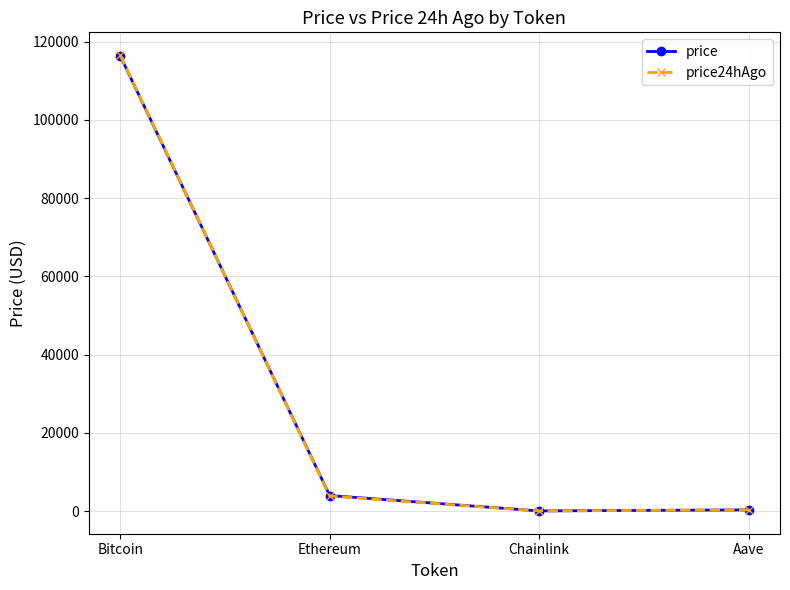

At which label does price24hAgo reach its peak?

Bitcoin